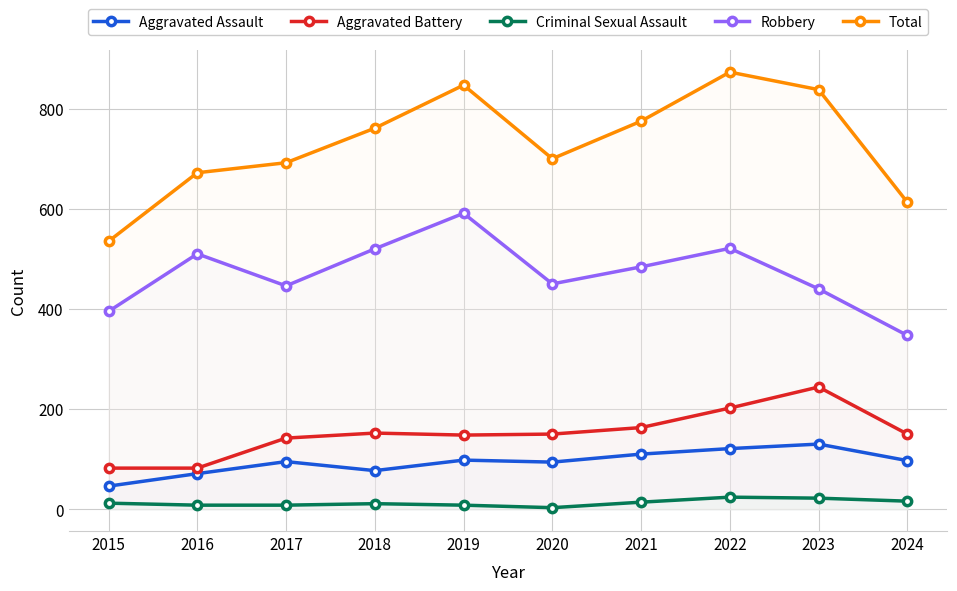

Which has a higher value, 2023 or 2015?

2023